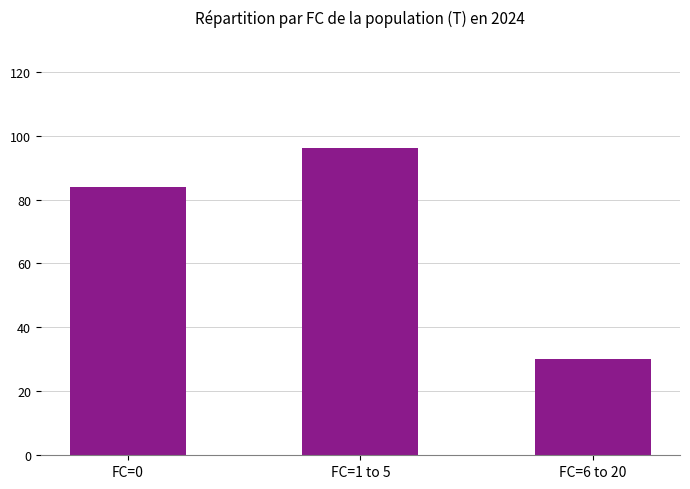

What is the label of the 3rd bar from the right?

FC=0